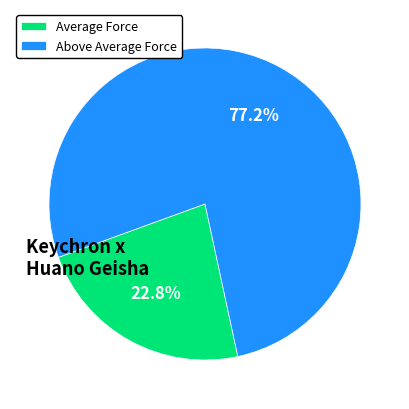

Combined, what portion of the pie is Average Force and Above Average Force?

100.0%